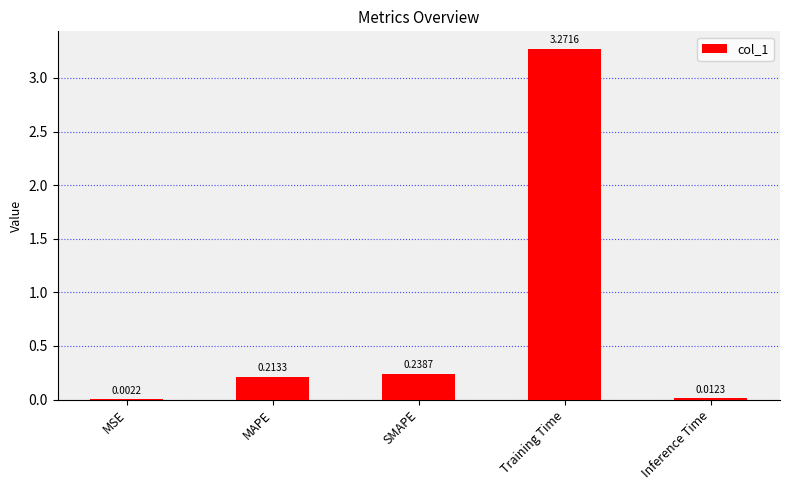

Which has a higher value, MSE or Training Time?

Training Time